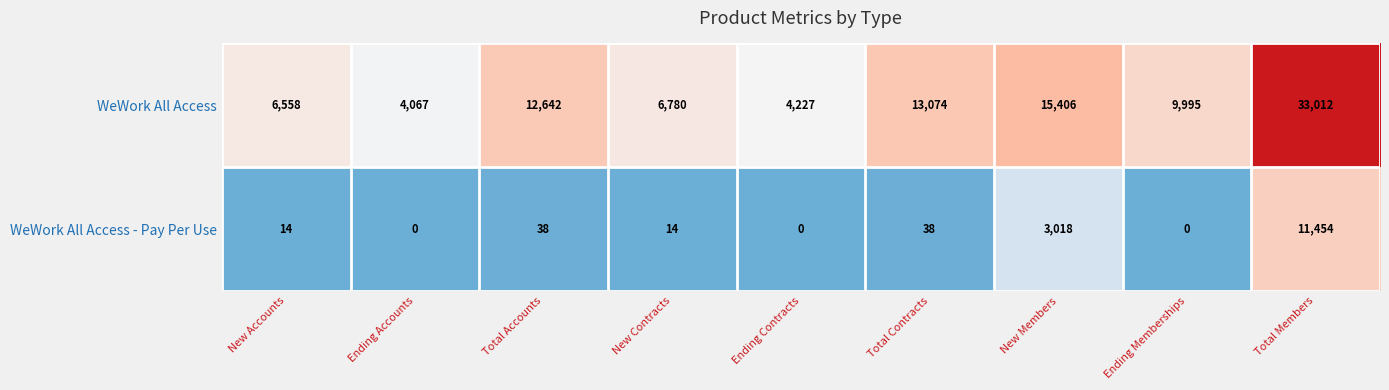

True or false: WeWork All Access - Pay Per Use has a value of 2799 at Total Members.

False